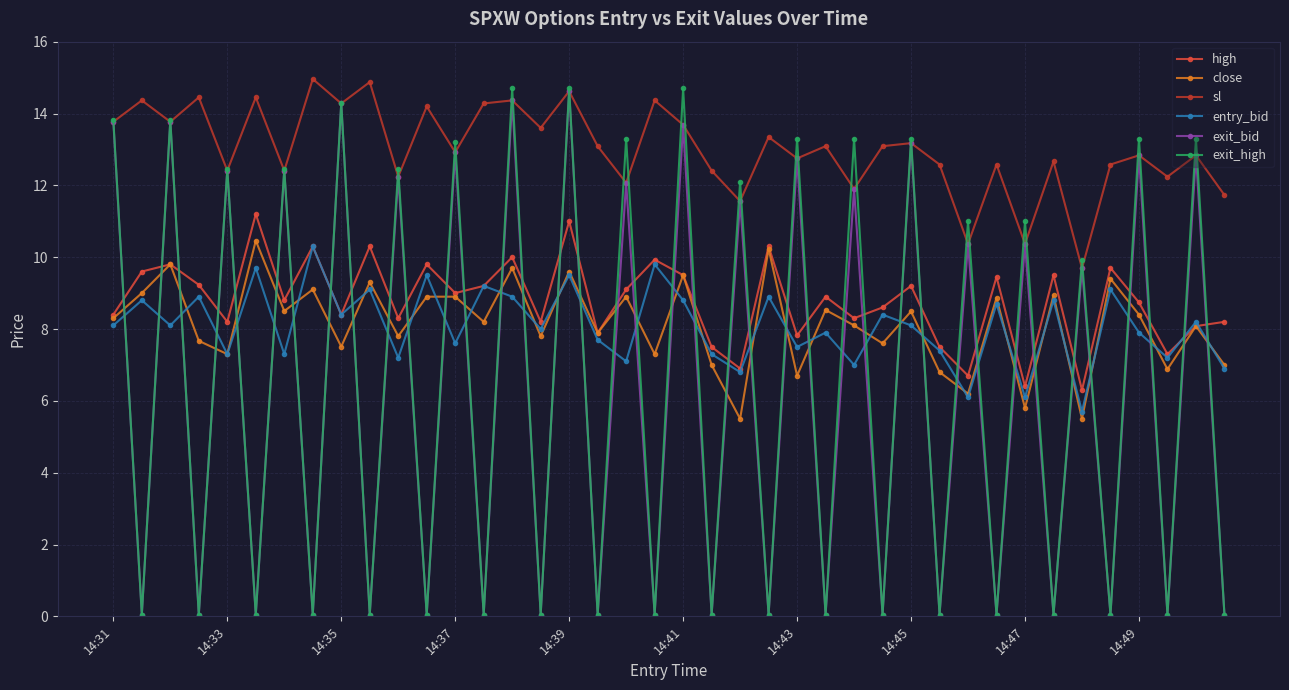

Which series has the widest spread of values?

exit_high